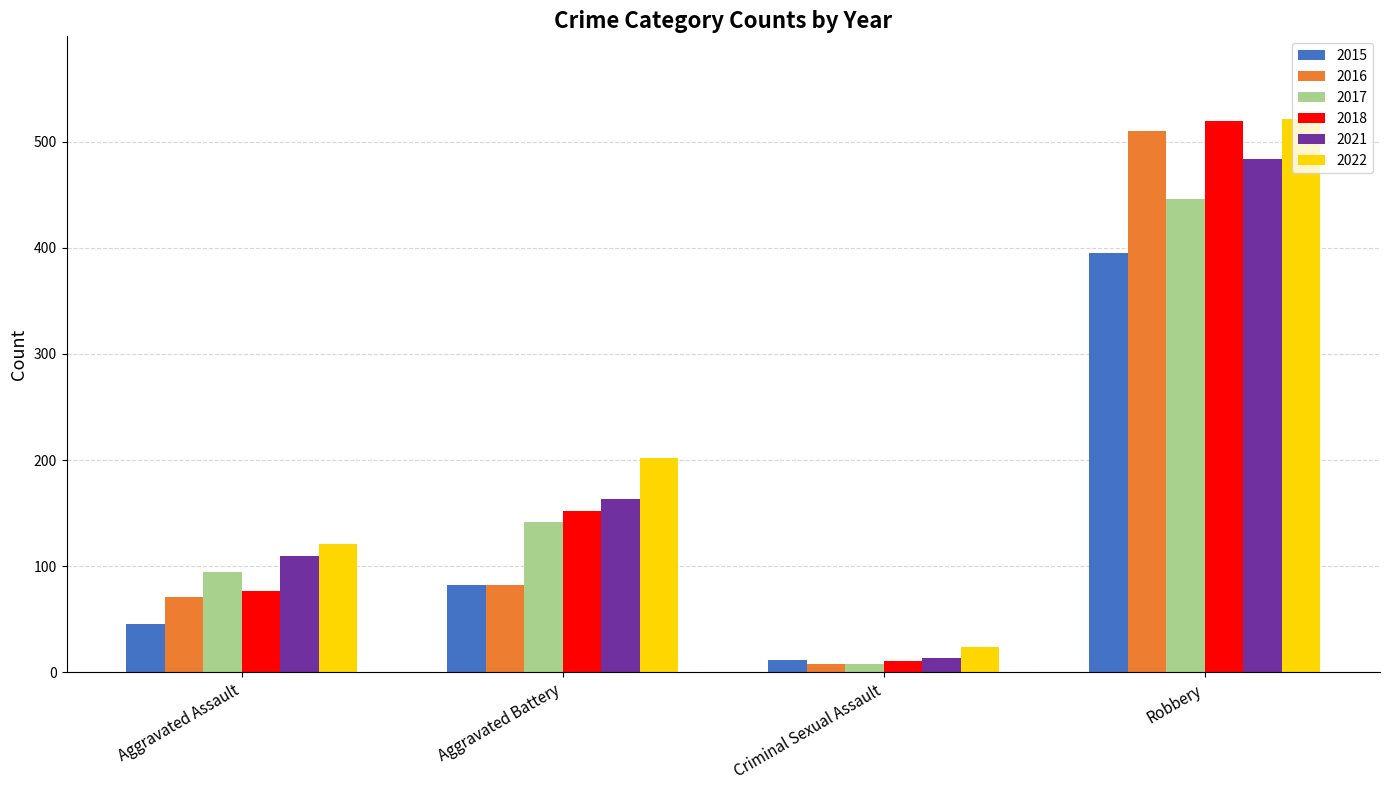

Count the 2018 values in the range 77 to 519.

3